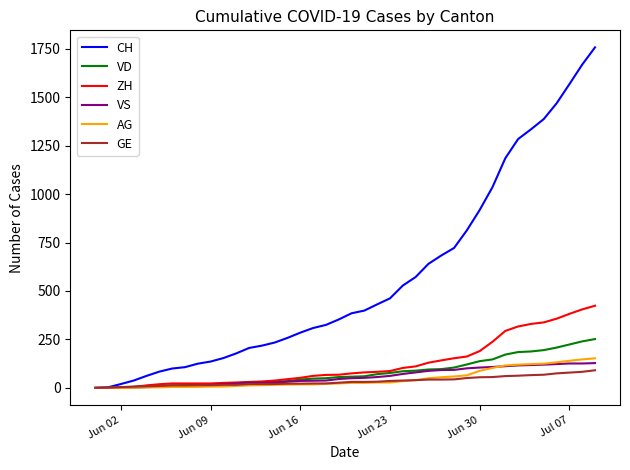

Rank the series by their maximum value, from lowest to highest.

GE, VS, AG, VD, ZH, CH